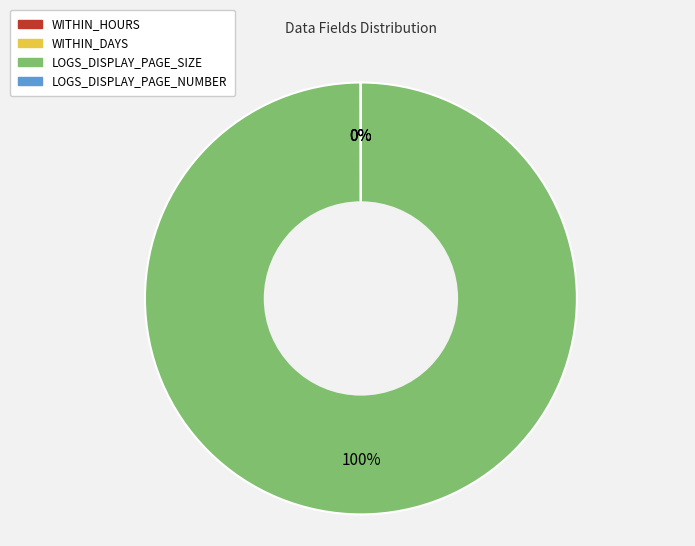

Which slice represents more than half of the pie?

LOGS_DISPLAY_PAGE_SIZE